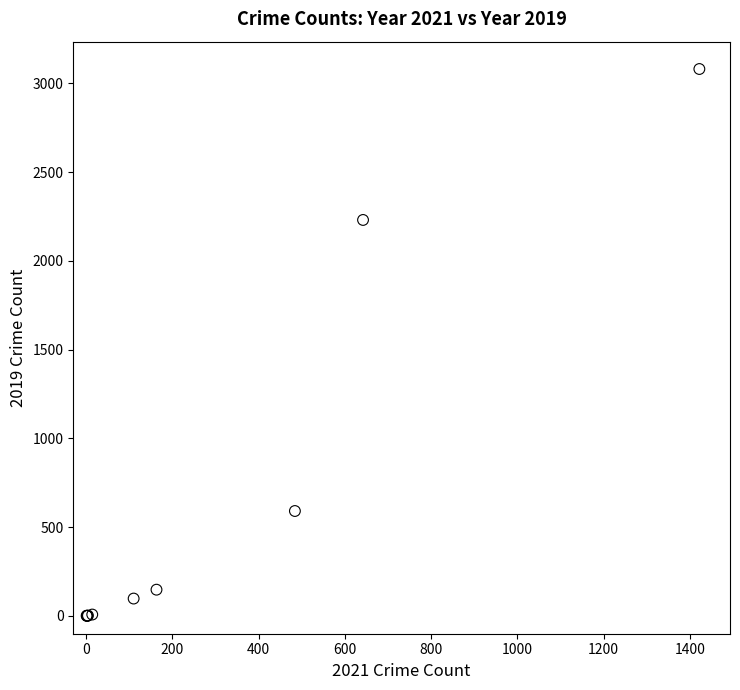

What Y value in the scatter plot is closest to 1540?

2230